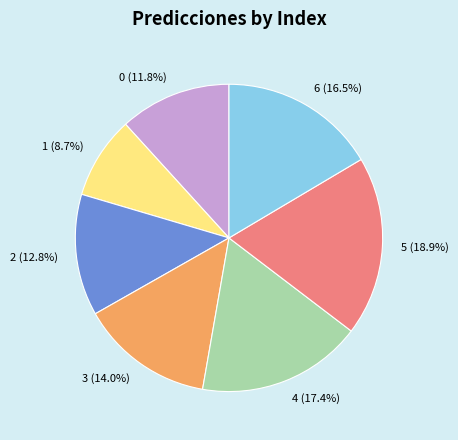

The 4 slice represents 4% of the pie. True or false?

False